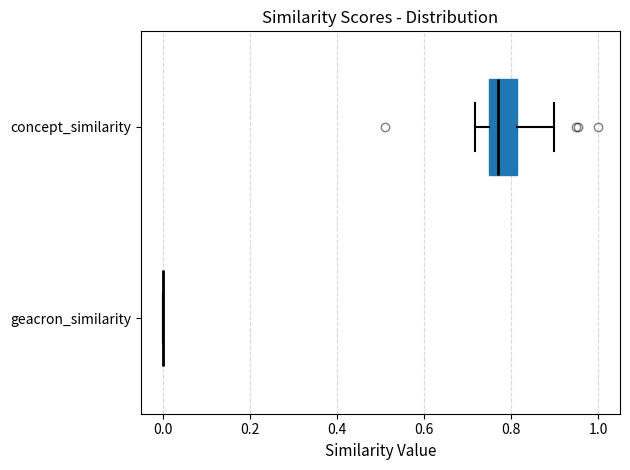

Reading bottom to top, read every box against the x-axis: the position of its median line, the range the box covers, and the ends of its whiskers. The values are not printed on the chart, so give them approximately, as read against the axis.

geacron_similarity: box collapsed to a line at 0.00, whiskers 0.00 to 0.00
concept_similarity: median 0.76, box 0.74 to 0.82, whiskers 0.72 to 0.90